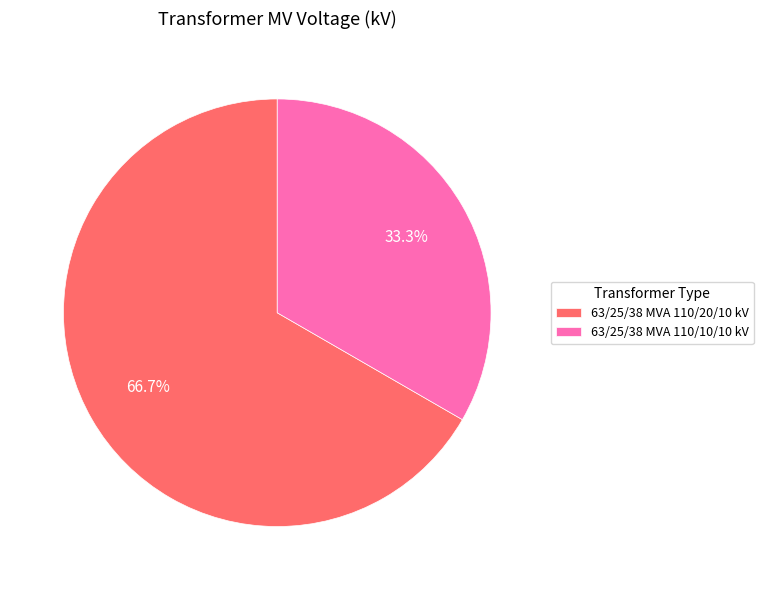

What percentage is the 63/25/38 MVA 110/10/10 kV slice, to the nearest percent?

33%